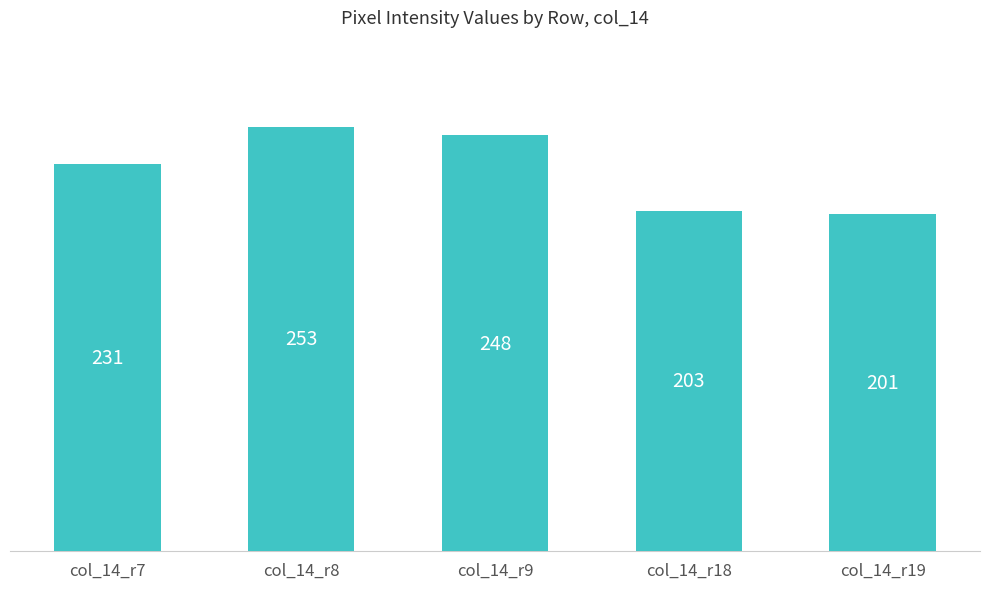

Which label corresponds to the smallest value in the chart?

col_14_r19